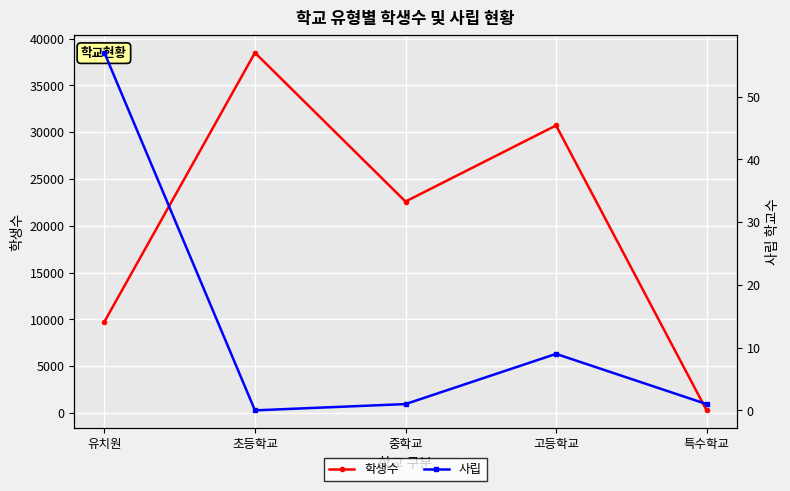

True or false: 사립 has a value of 15 at 고등학교.

False